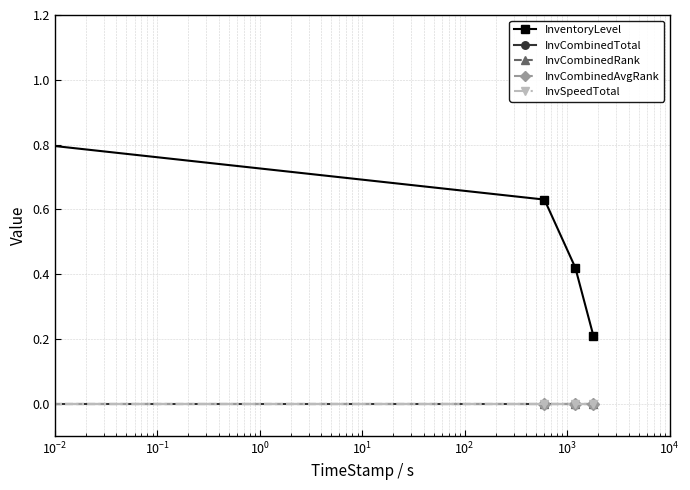

True or false: InvCombinedAvgRank and InvSpeedTotal intersect in this chart.

False